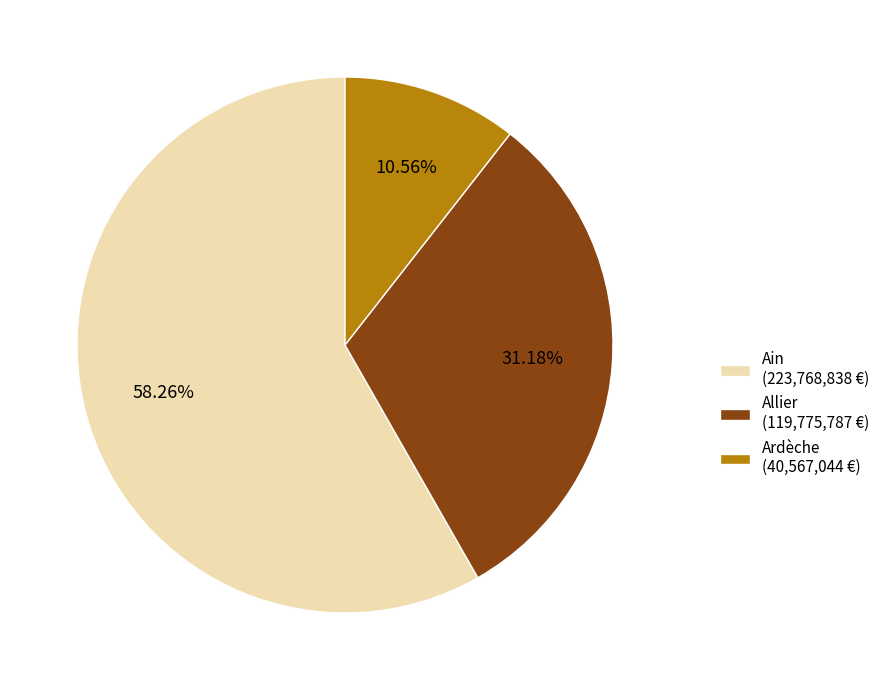

Is the sum of Allier (119,775,787 €) and Ain (223,768,838 €) greater than half?

Yes